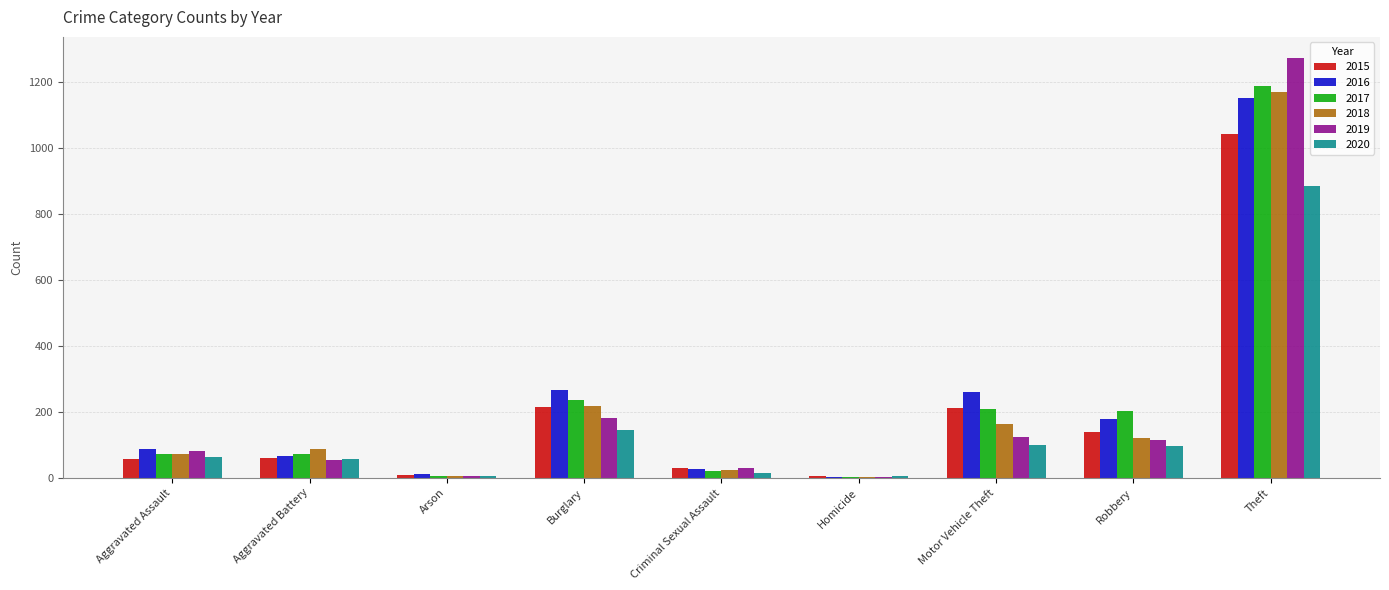

What is the total value across all series at Theft?

6706